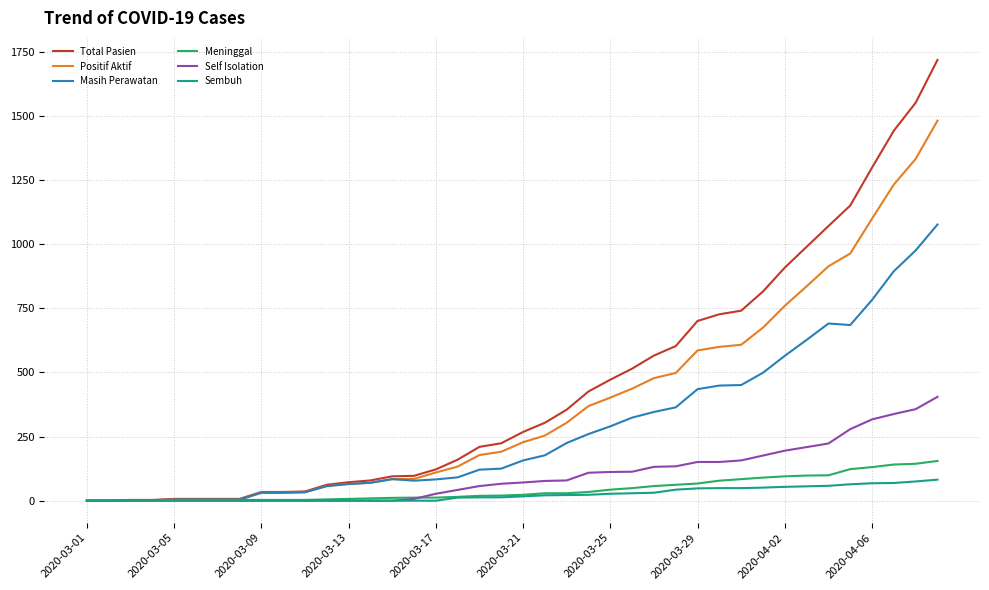

What is the highest value of the Positif Aktif series?

1482